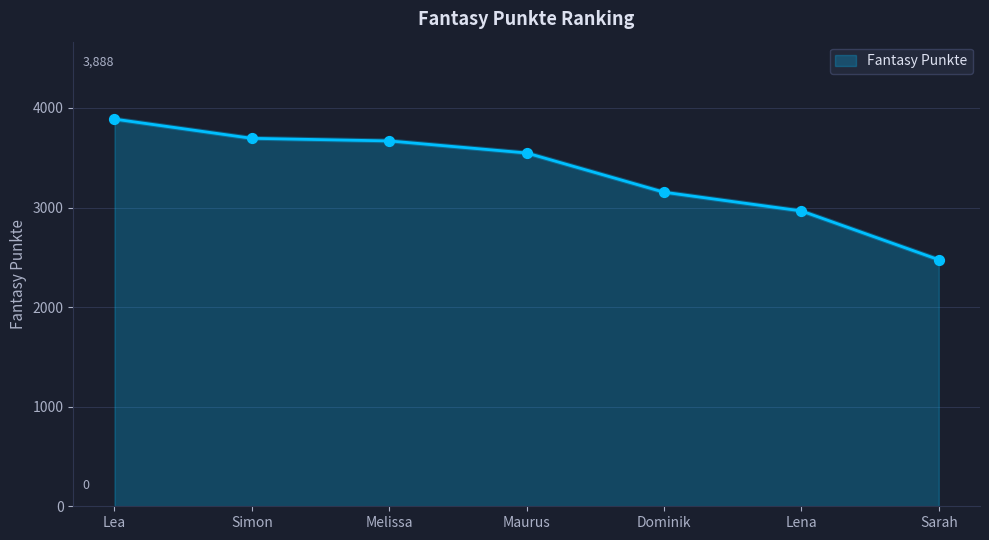

What is the change in value from Simon to Maurus?

-147